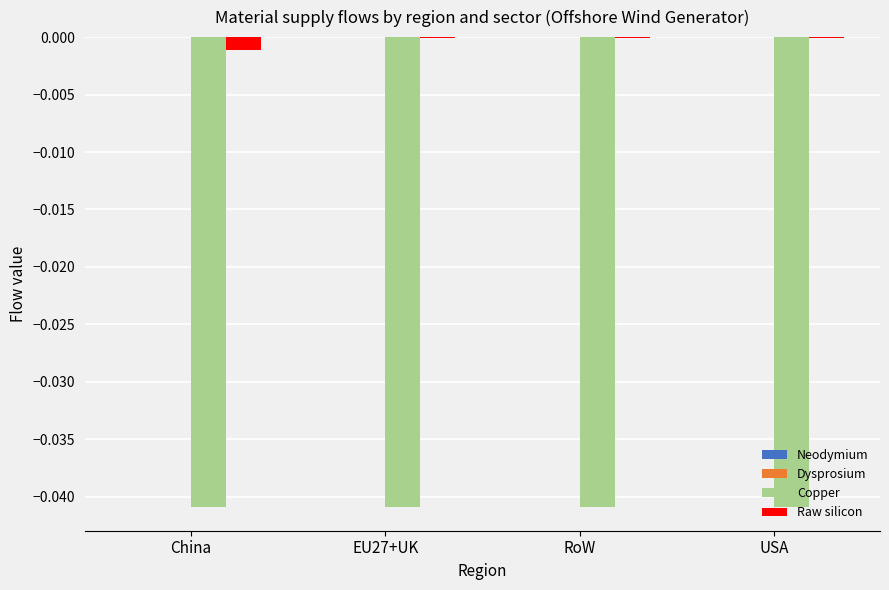

Which series has the largest total across all categories?

Raw silicon